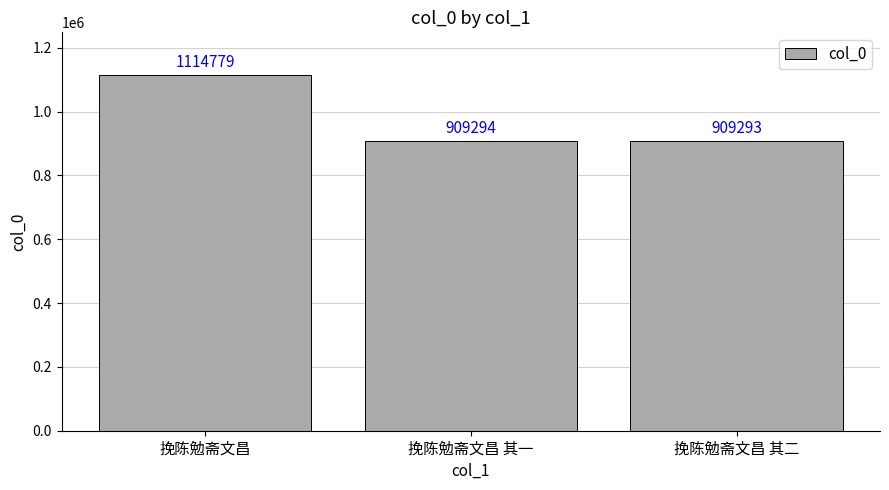

Reading left to right, what are all the values shown in this chart?

挽陈勉斋文昌=1114779	挽陈勉斋文昌 其一=909294	挽陈勉斋文昌 其二=909293